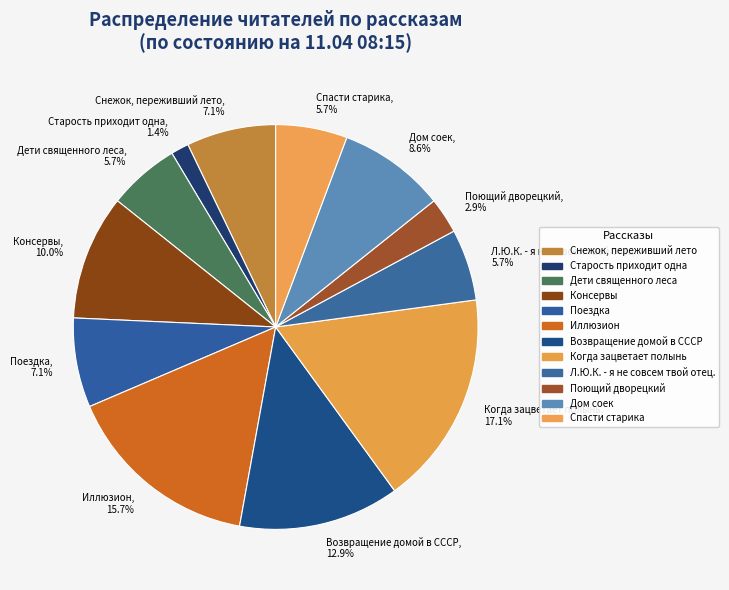

Which has a higher value, Поездка or Когда зацветает полынь?

Когда зацветает полынь